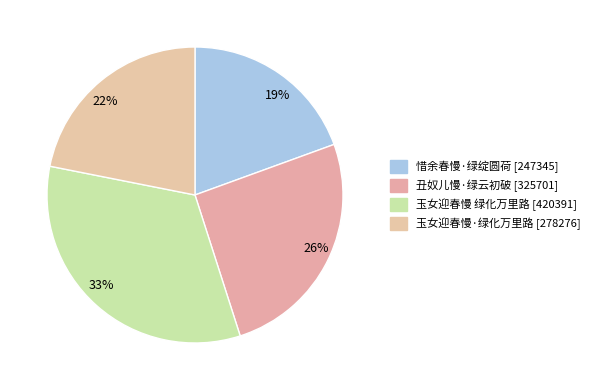

To the nearest percent, what is the difference between the 惜余春慢·绿绽圆荷 and 丑奴儿慢·绿云初破 slice percentages?

6%